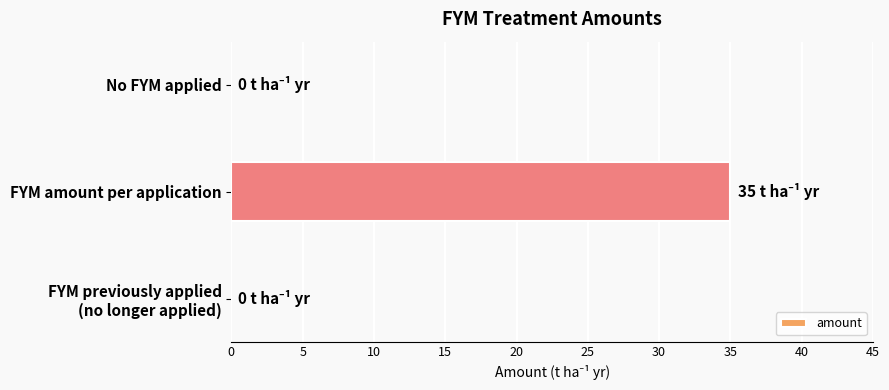

What is the sum of all values?

35